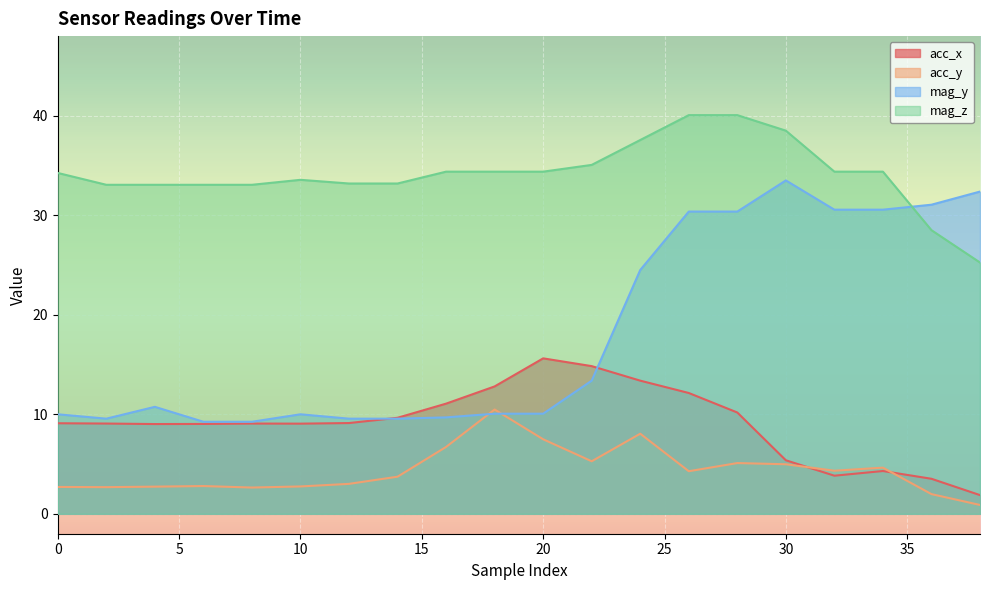

How many values in the mag_y series exceed 10?

12